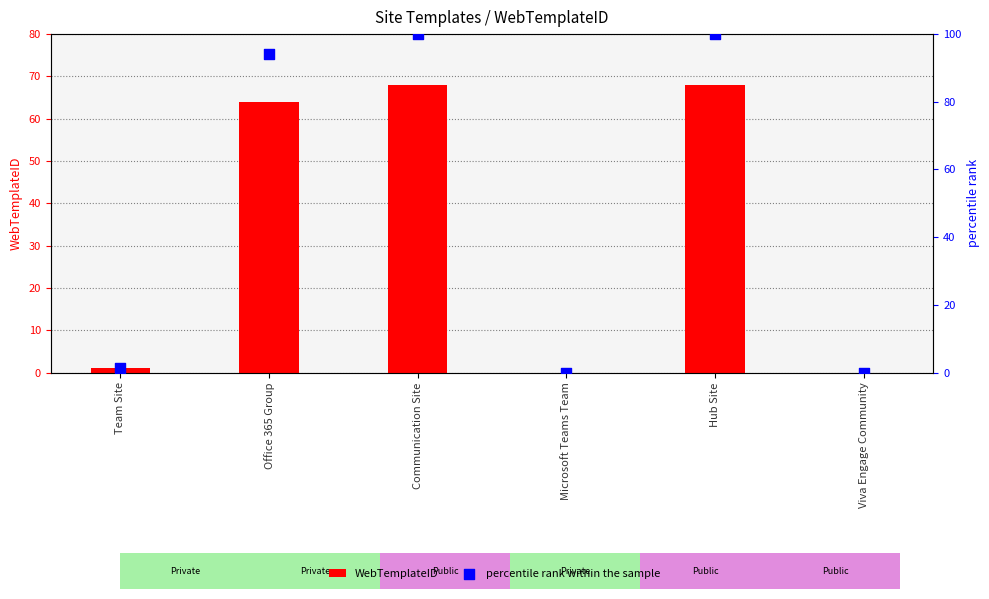

At which category is the sum across all series the highest?

Communication Site